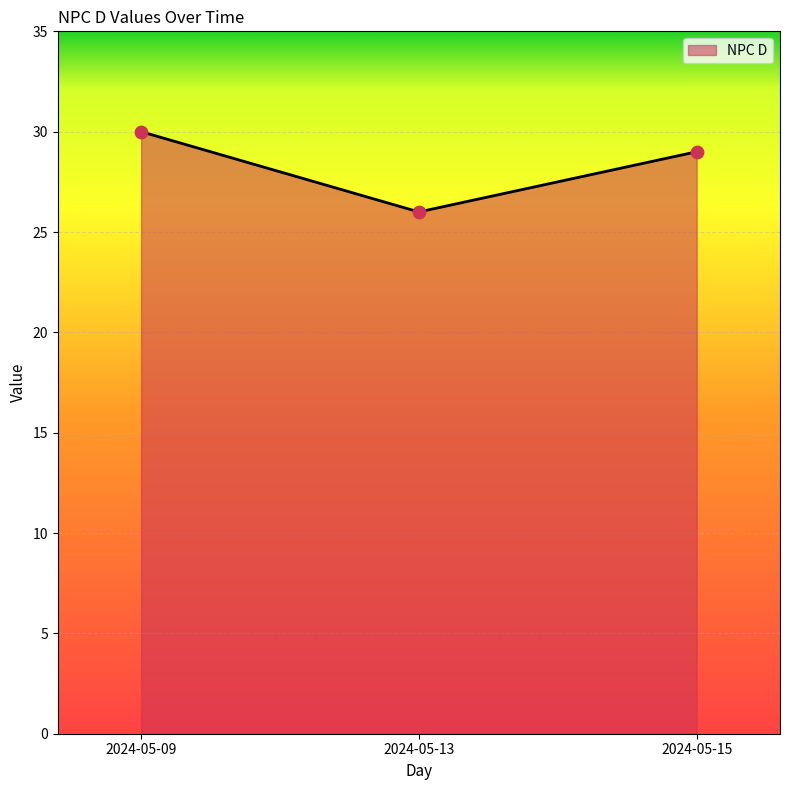

What is the change in value from 2024-05-09 to 2024-05-15?

-1